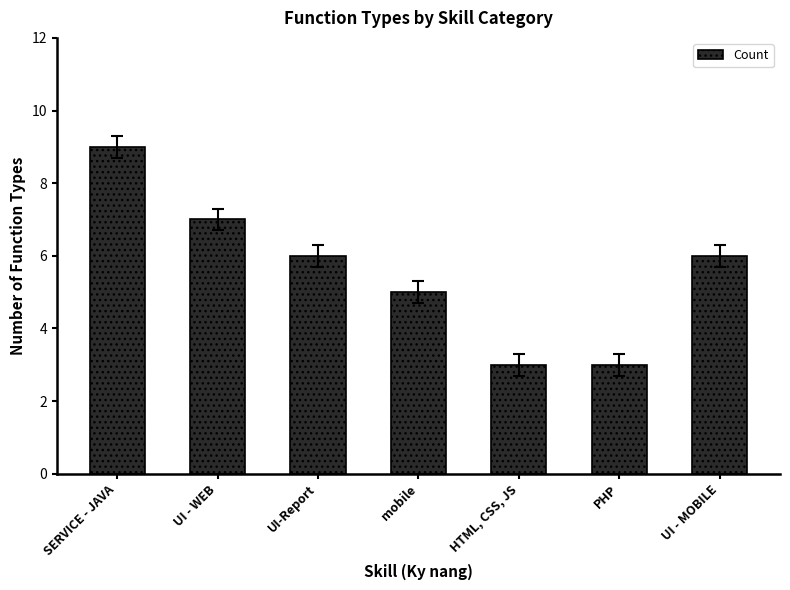

How many data points does each series have?

7